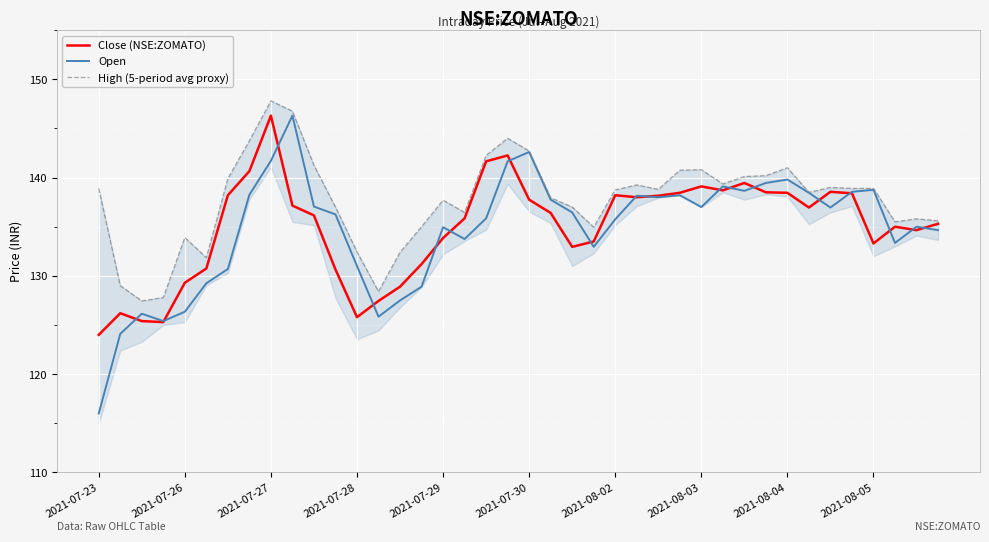

The value of Open at 2021-08-03 is 234.0. True or false?

False